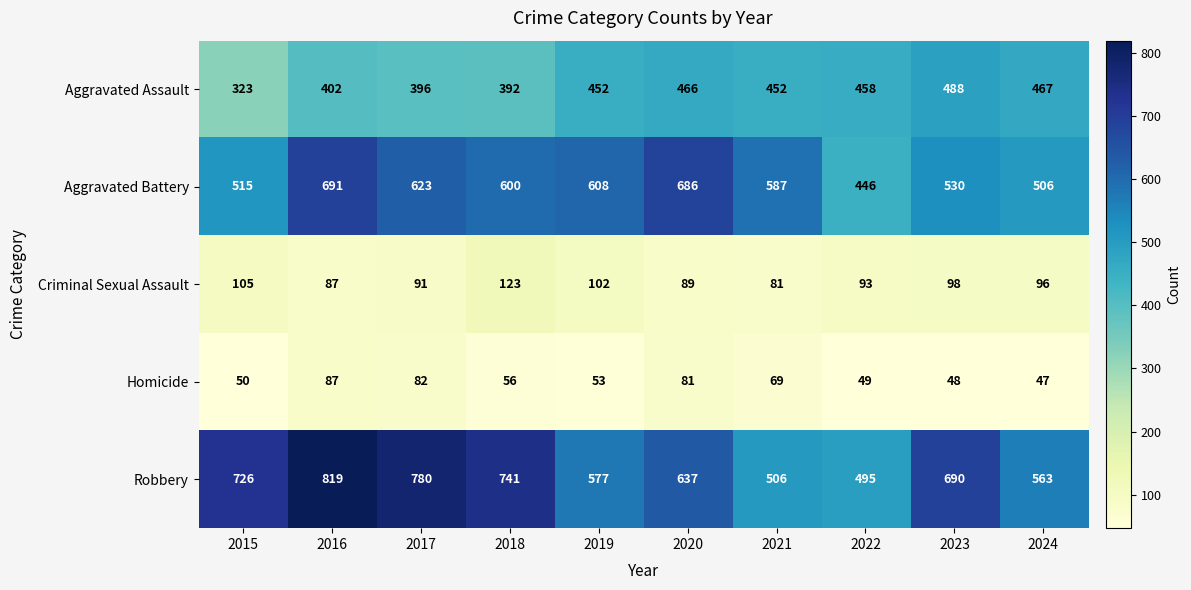

Which series has the widest spread of values?

Robbery